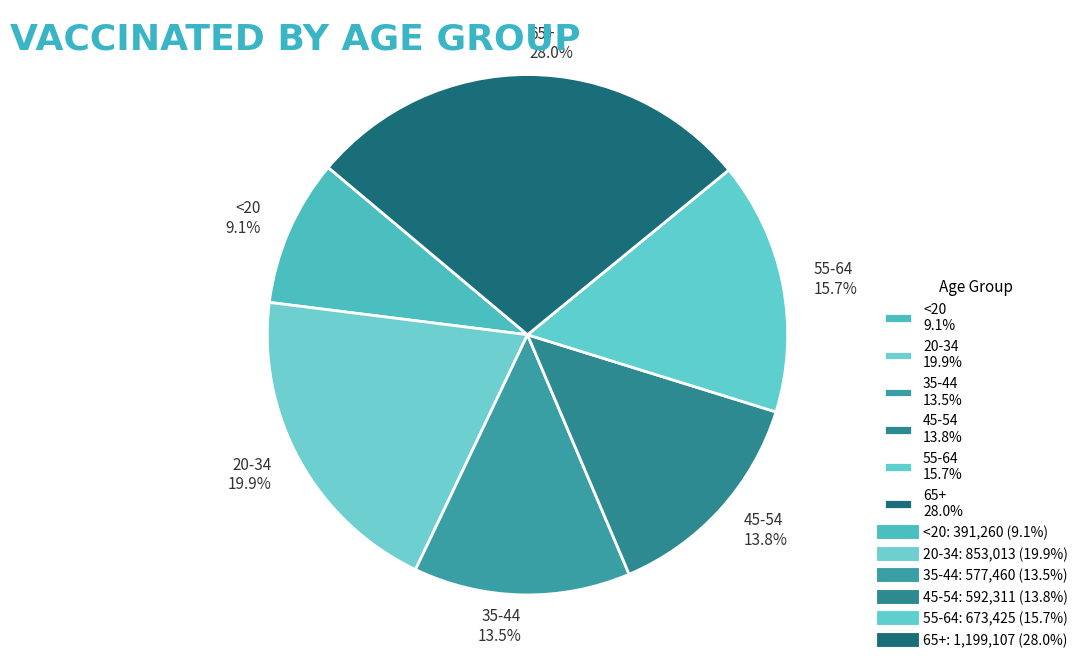

Which has a higher value, 35-44 13.5% or 20-34 19.9%?

20-34 19.9%